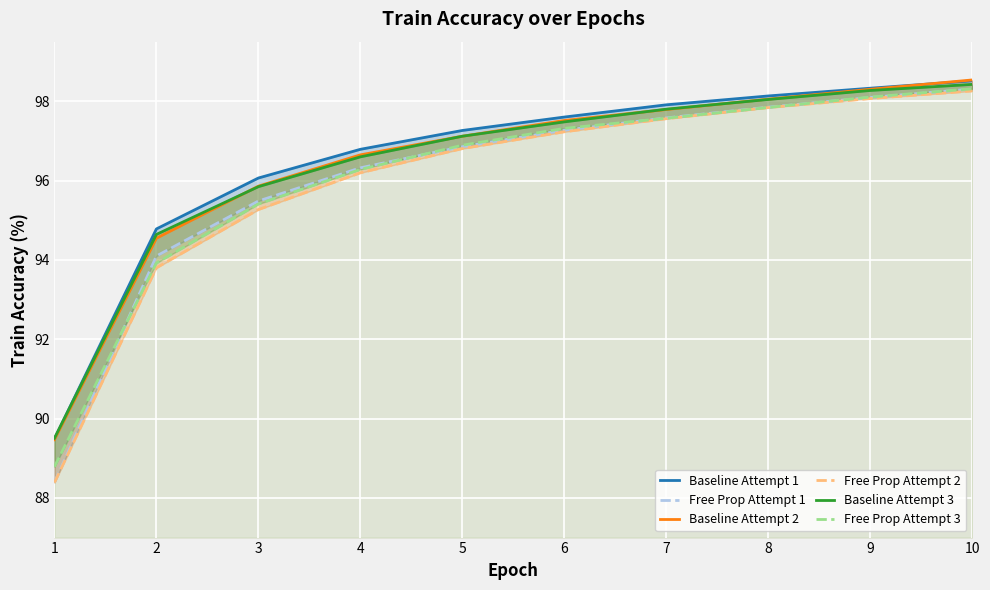

True or false: Free Prop Attempt 2 has more than 2 interior local peaks.

False